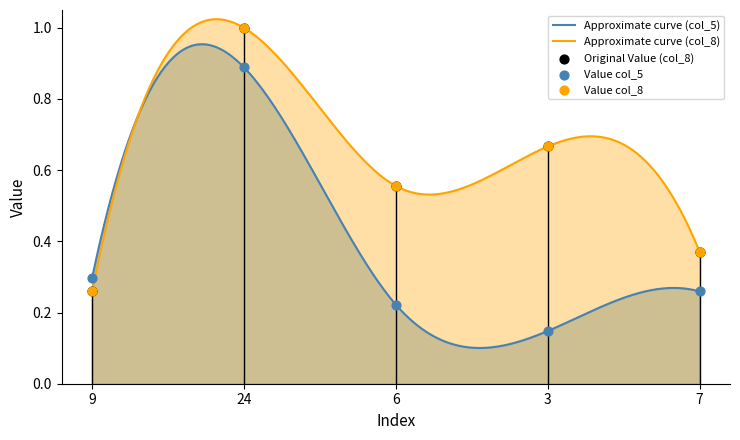

What are all the series names shown in the legend?

col_5, col_8